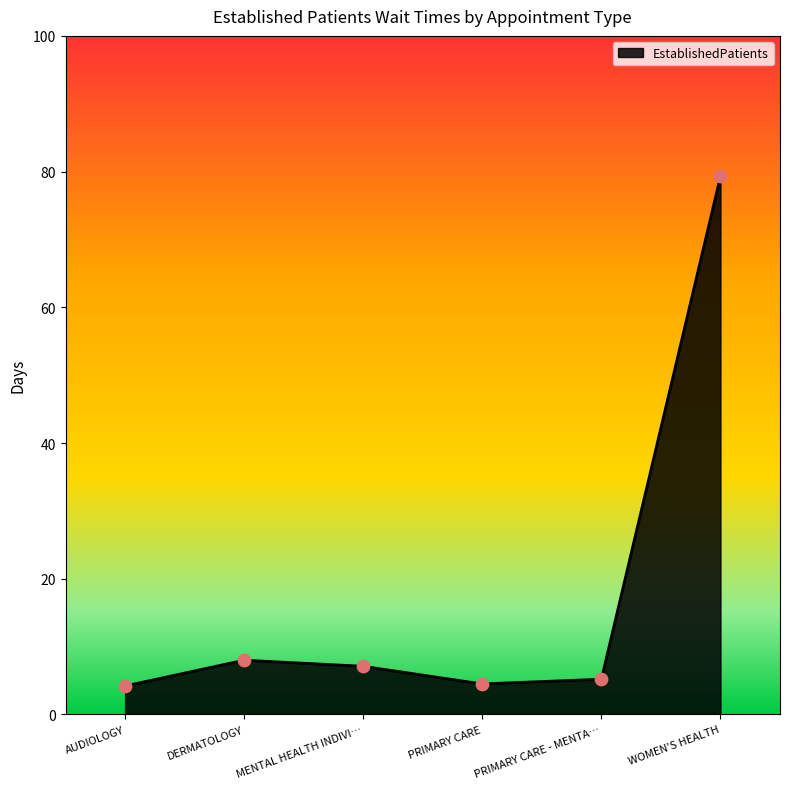

Which has a higher value, PRIMARY CARE - MENTA… or DERMATOLOGY?

DERMATOLOGY